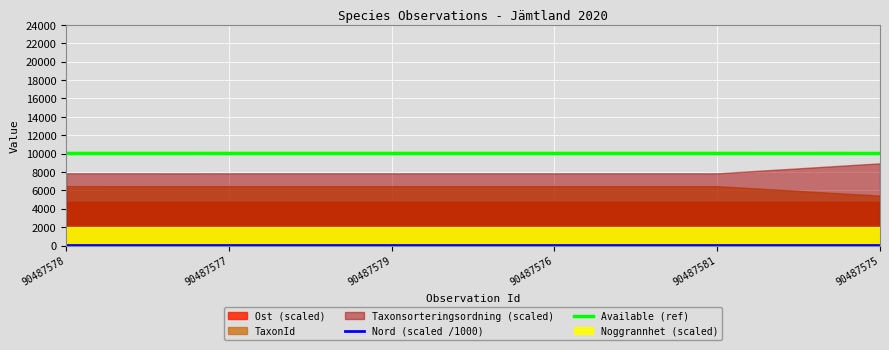

The value of Available (ref) at 90487579 is 2314.6. True or false?

False